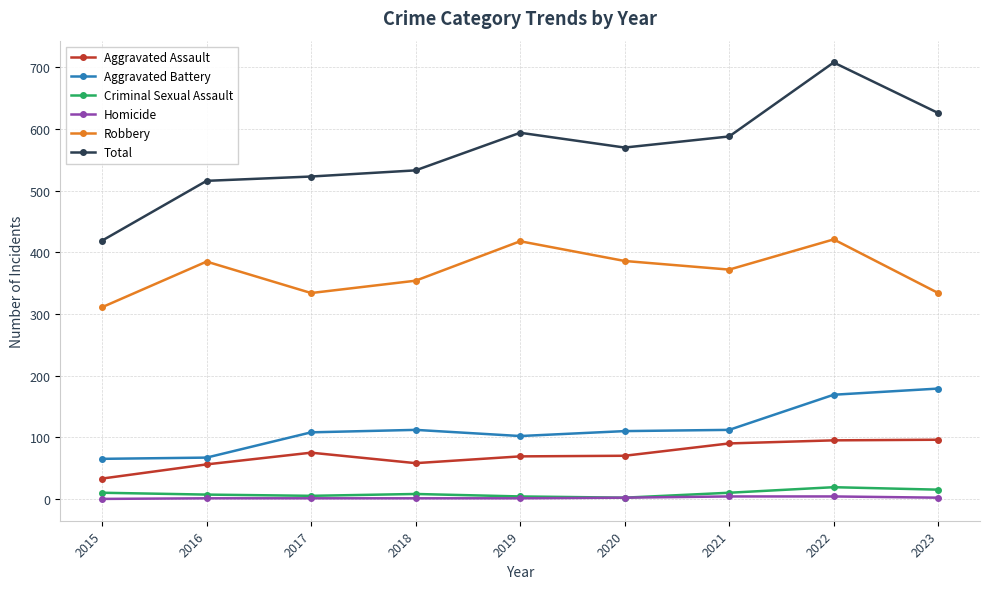

Rank the series by their maximum value, from lowest to highest.

Homicide, Criminal Sexual Assault, Aggravated Assault, Aggravated Battery, Robbery, Total